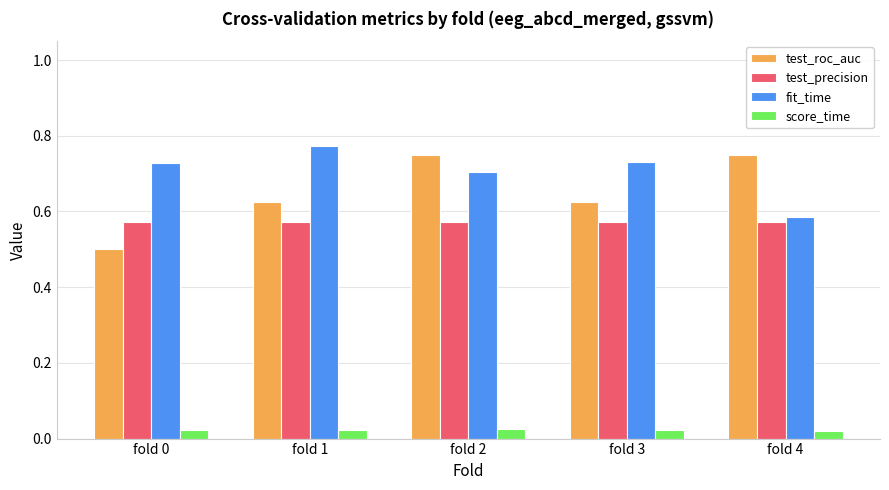

What is the sum of all test_precision values?

2.9